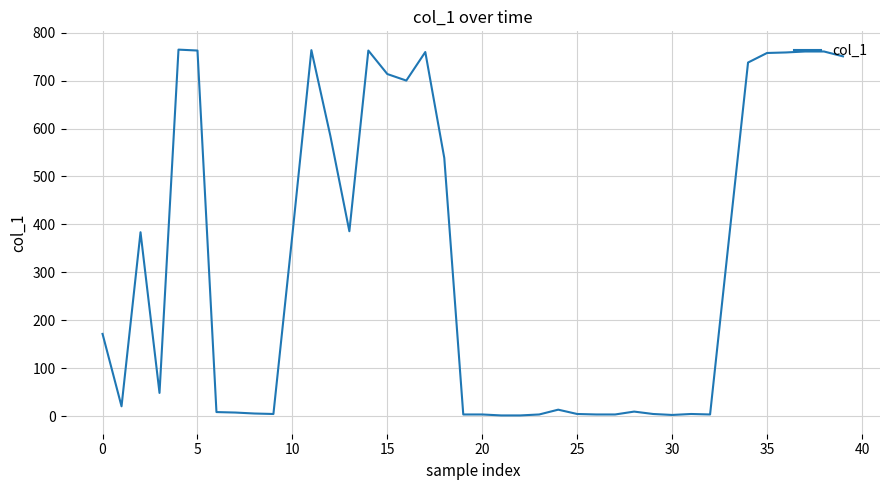

Is this an area chart (filled region under the line)?

No